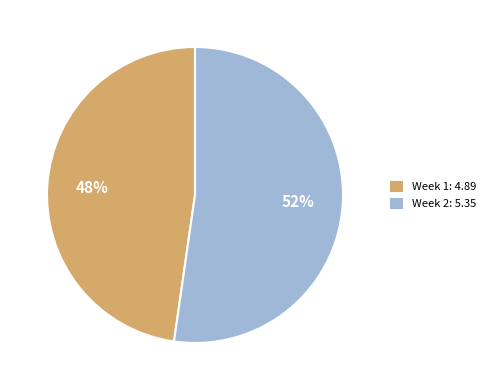

How many slices are in this pie chart?

2